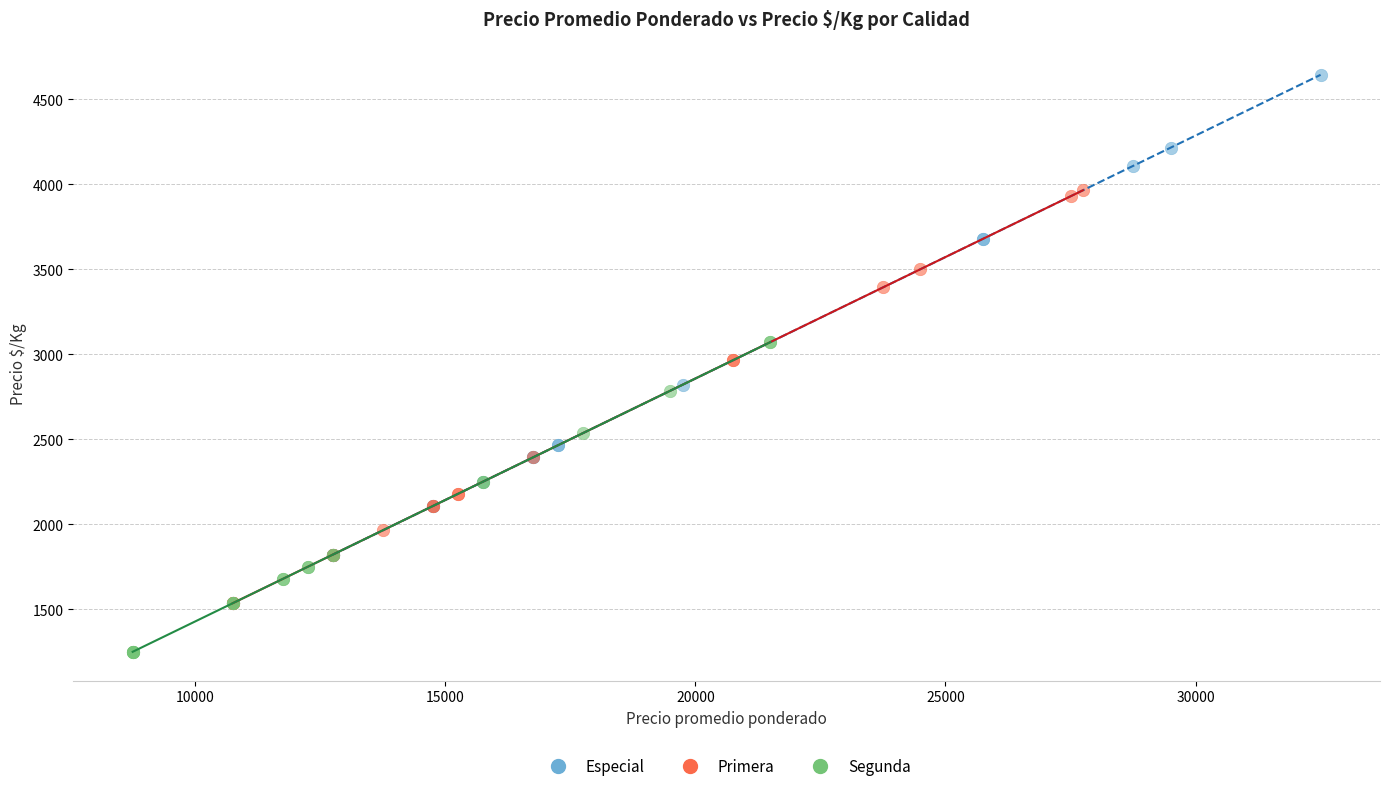

Which series contains the lowest Y value?

Segunda